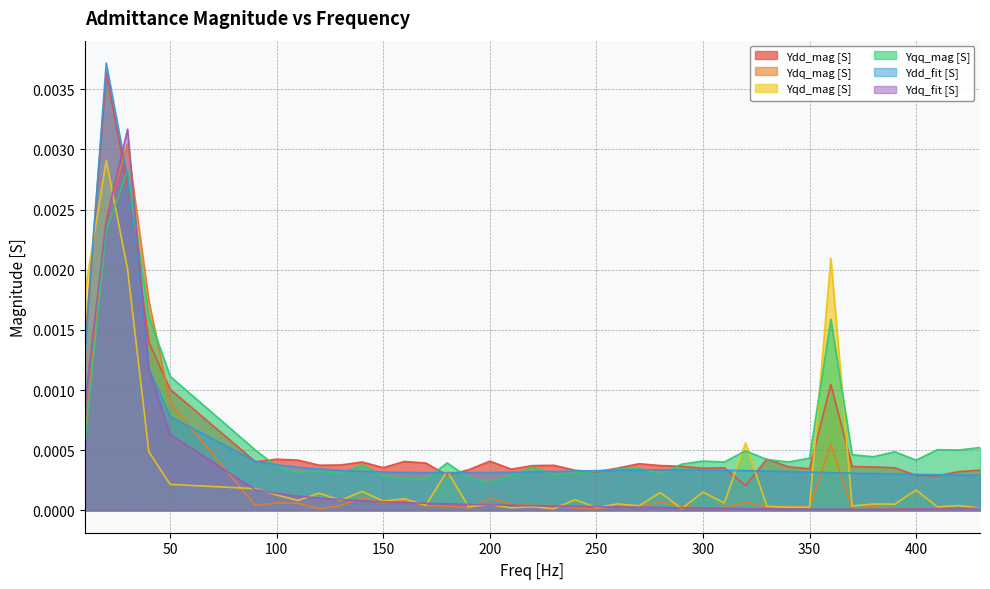

Which series has the largest range (max minus min)?

Ydd_mag [S]